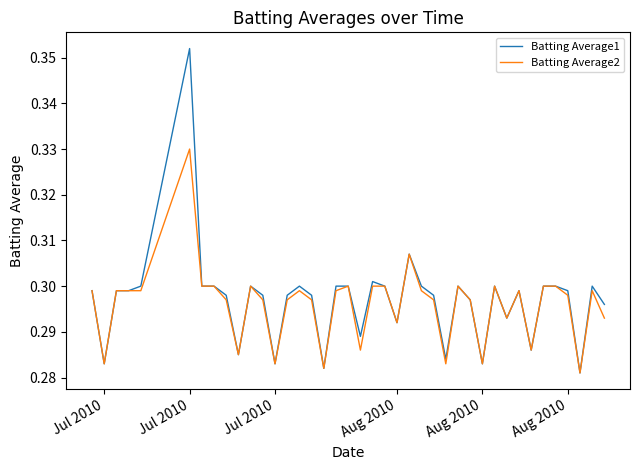

Rank the series by their maximum value, from highest to lowest.

Batting Average1, Batting Average2